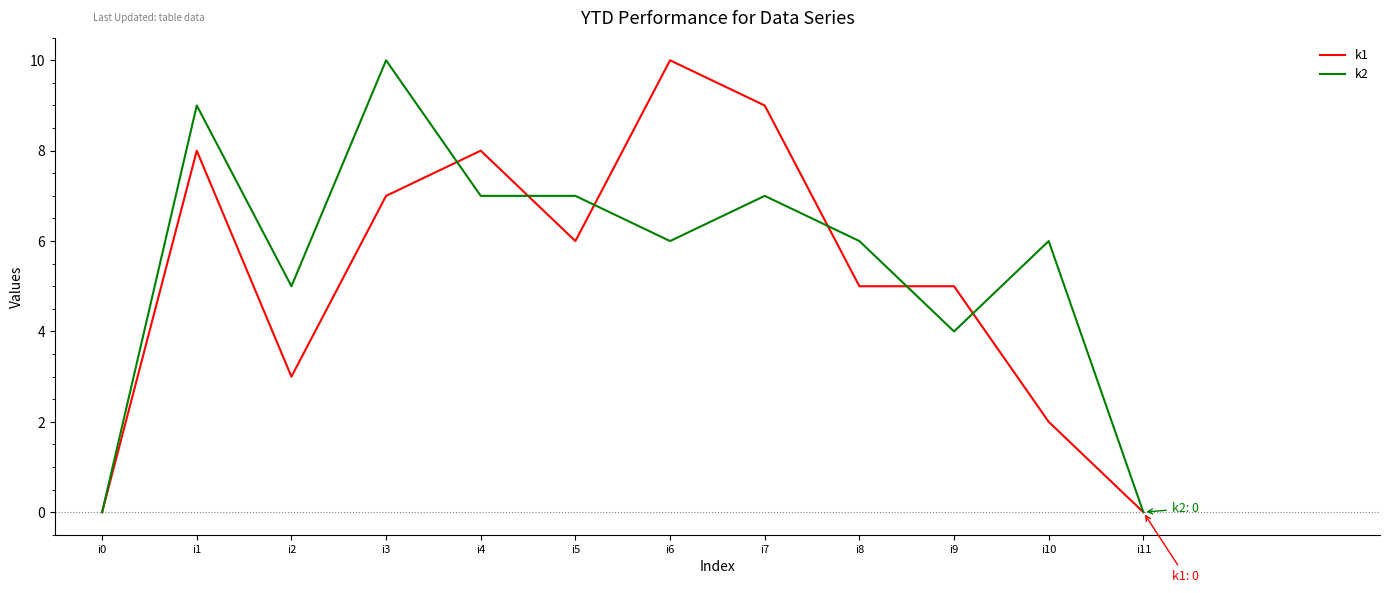

How many k1 values are between 3 and 8?

7